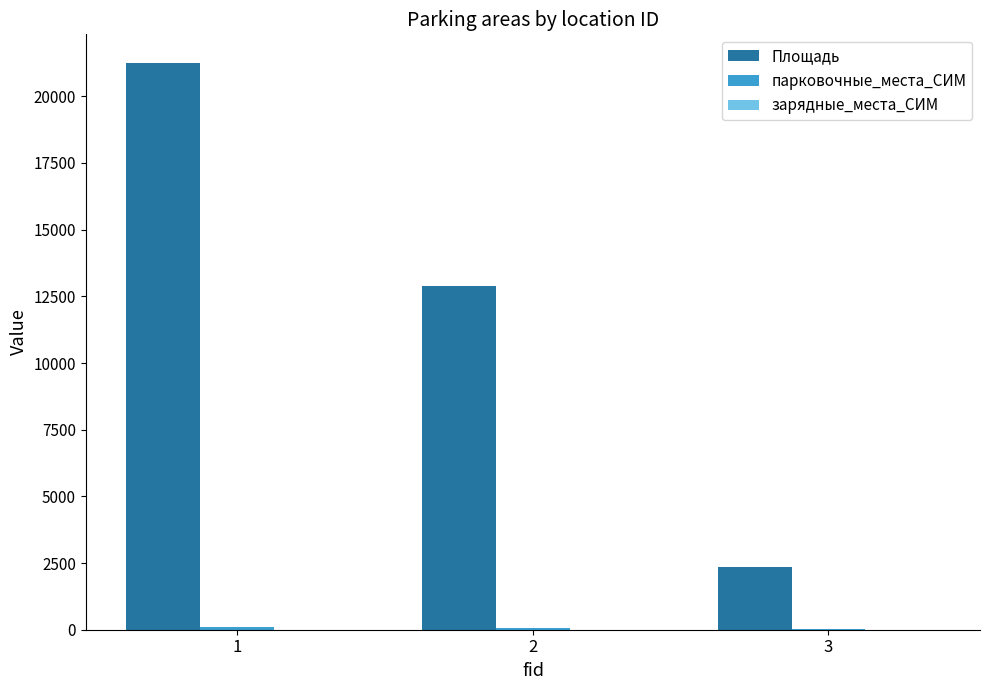

How many series are shown in this chart?

3